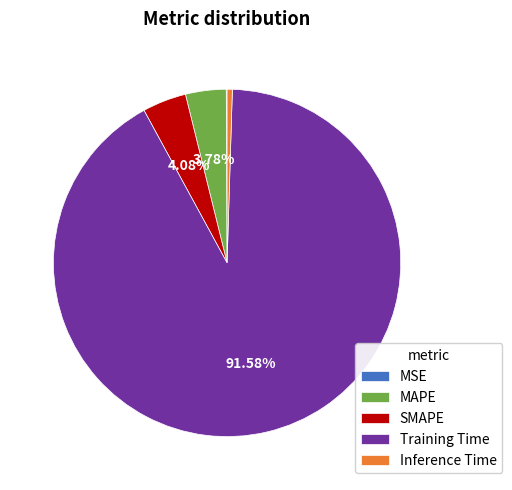

Does Training Time account for over 50% of the chart?

Yes